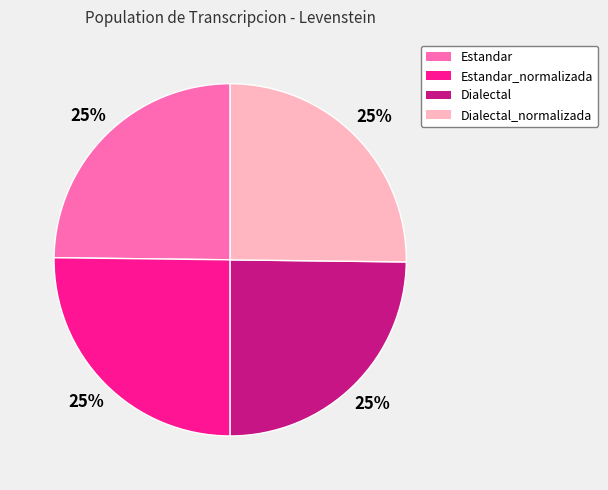

To the nearest percent, what is the average slice percentage?

25%